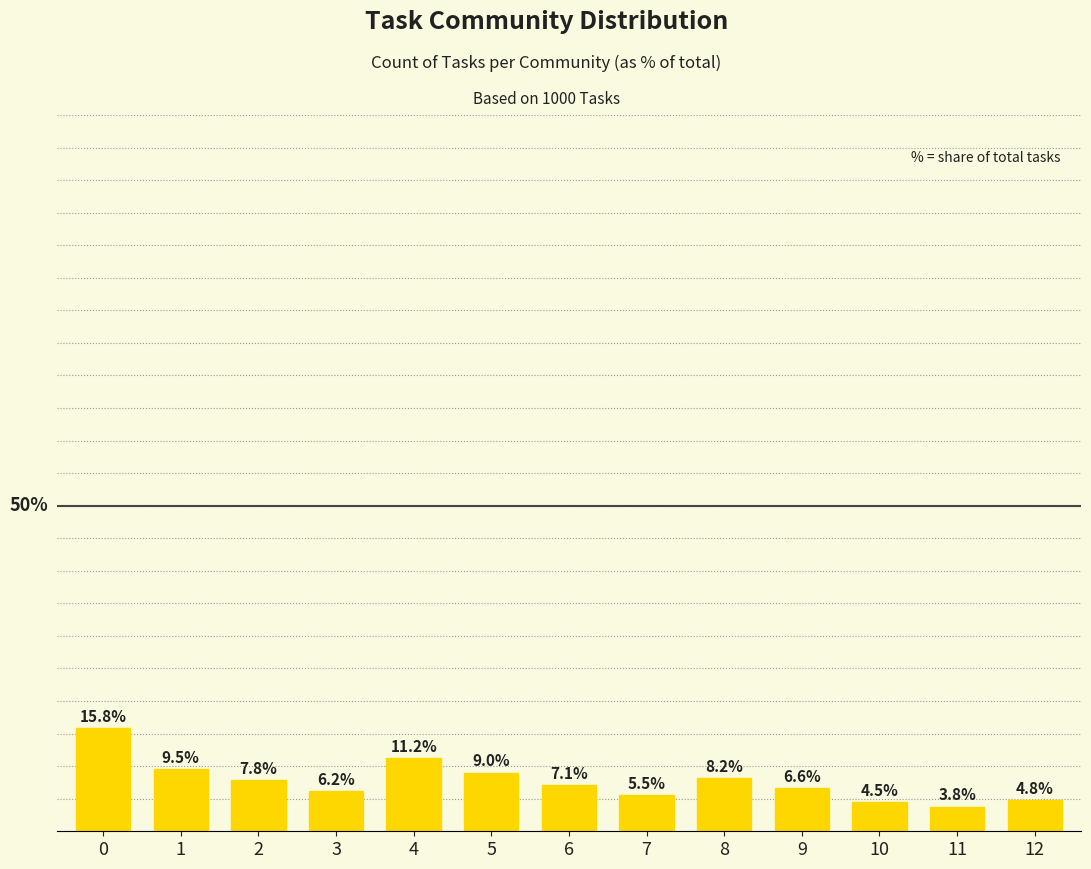

Rank the categories by value from highest to lowest.

0, 4, 1, 5, 8, 2, 6, 9, 3, 7, 12, 10, 11